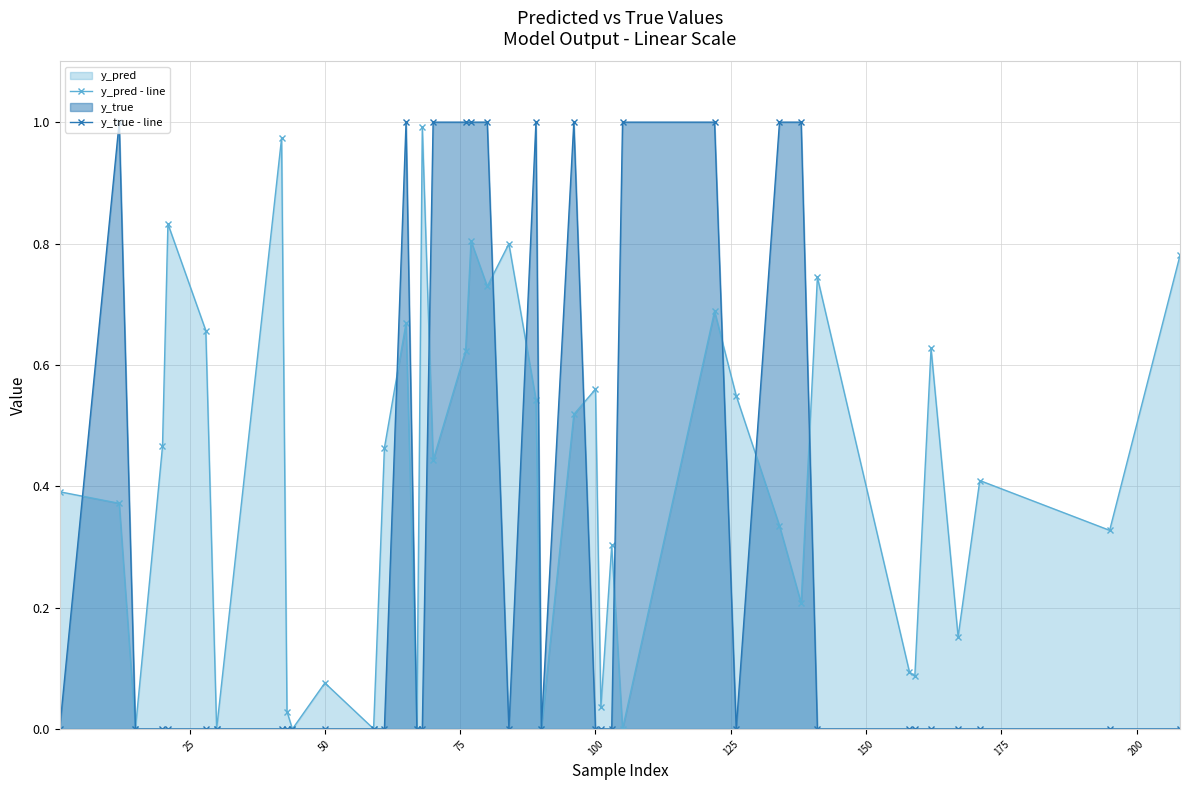

In y_pred - line, how many points are lower than both neighbors (excluding endpoints)?

14